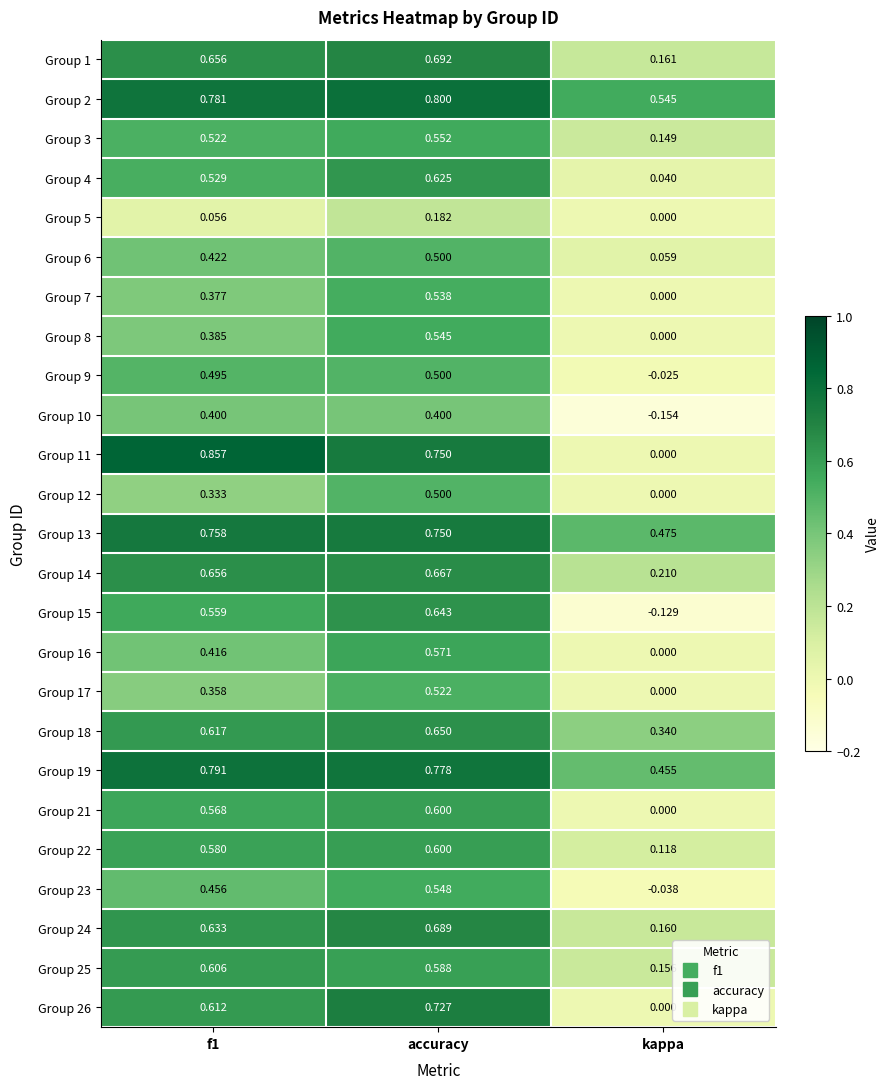

Which series has the largest total across all categories?

Group 2